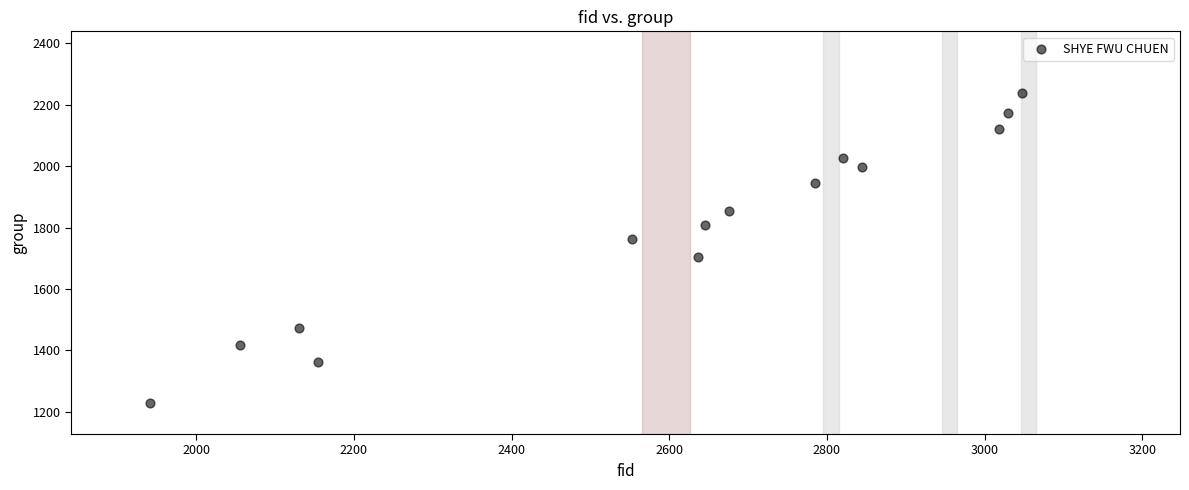

What is the range of Y values (max minus min)?

1011